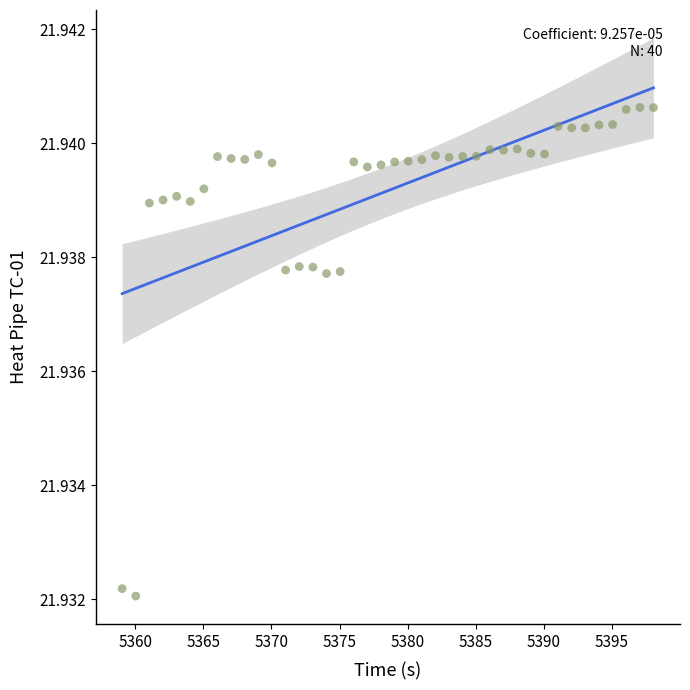

What is the range of X values (max minus min)?

39.0